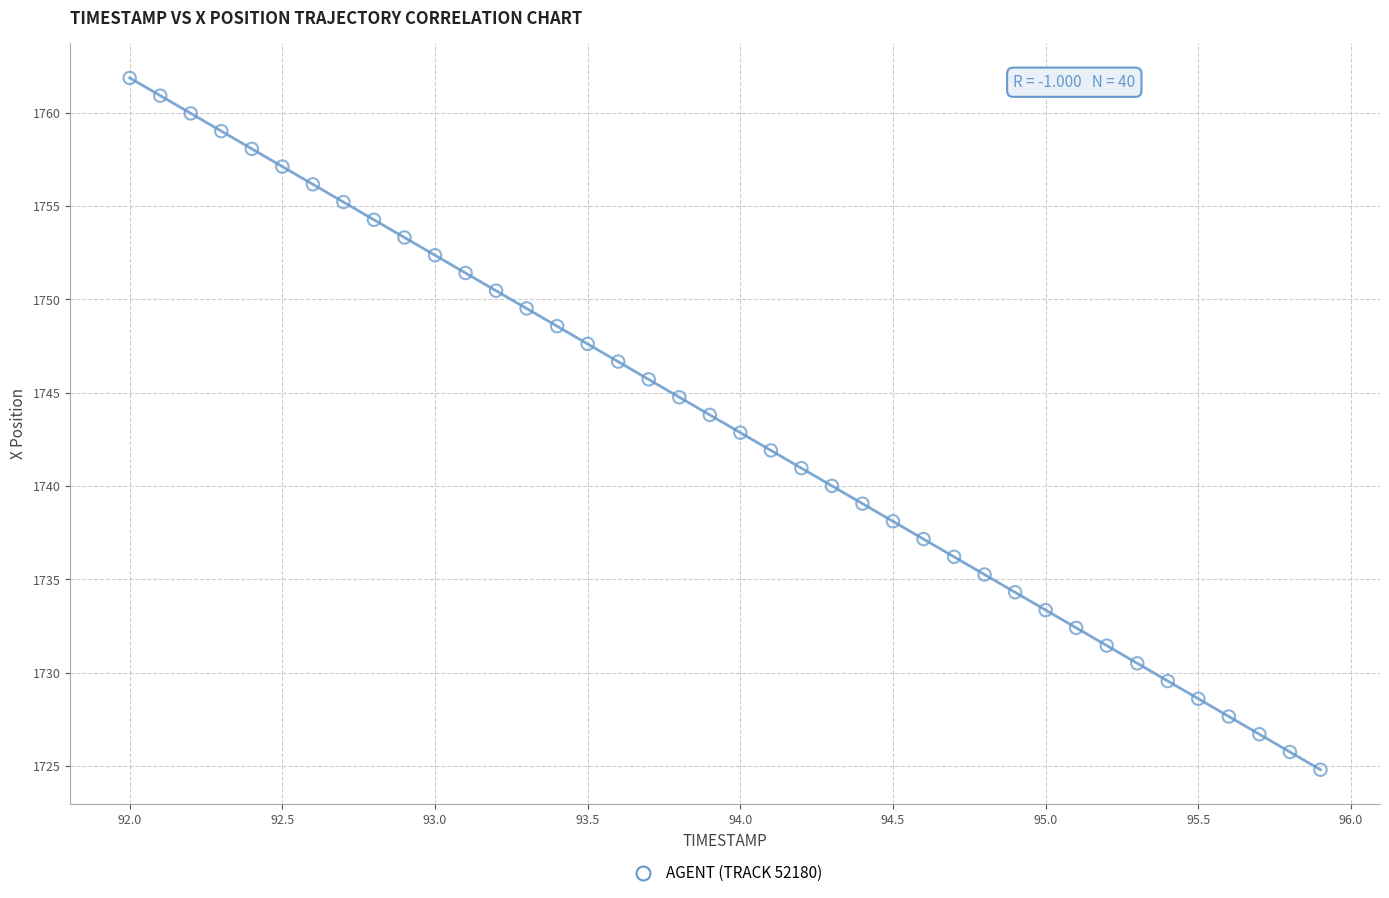

What is the range of Y values (max minus min)?

37.1